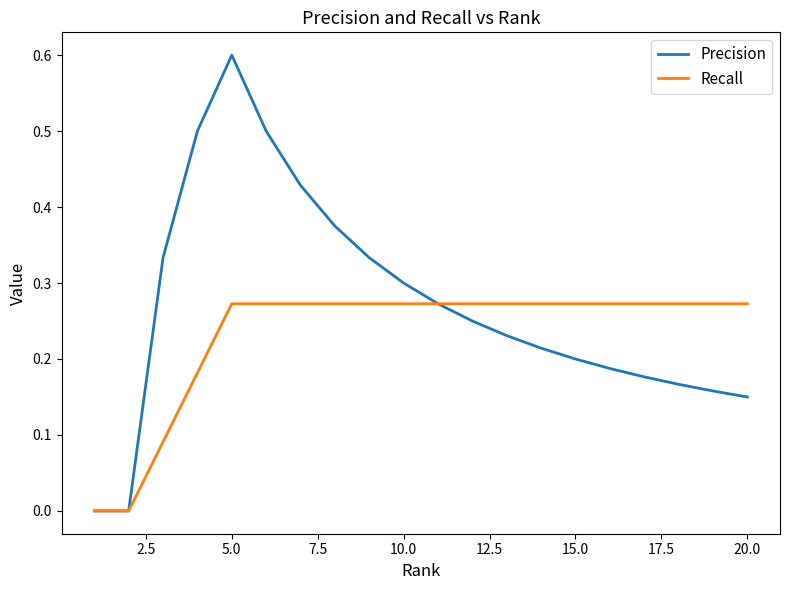

List the series in order of their peak value, lowest first.

Recall, Precision